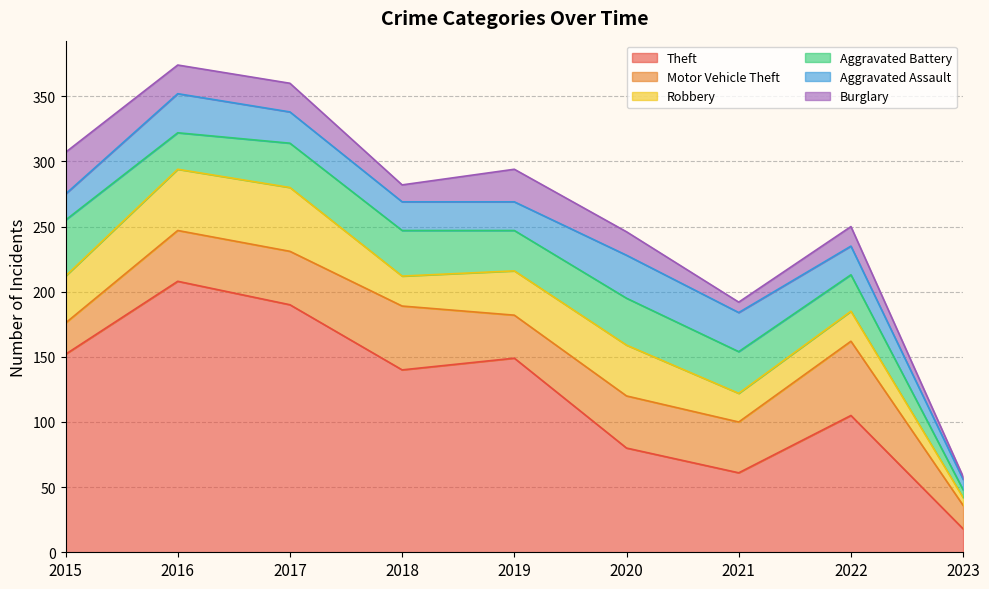

Where is Aggravated Assault nearest to the value 20?

2015